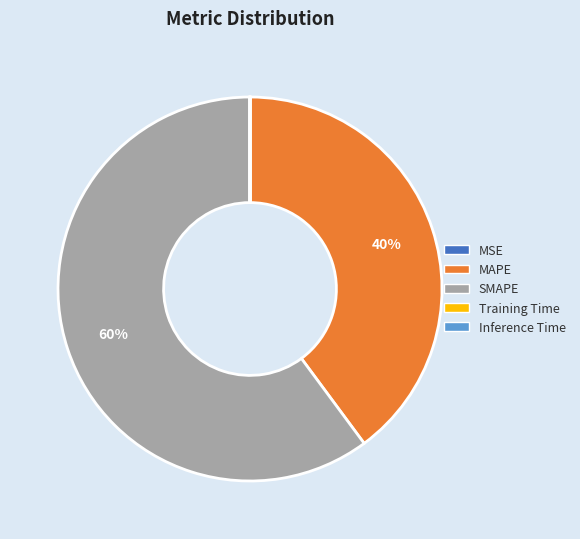

Does any single category account for the majority?

Yes